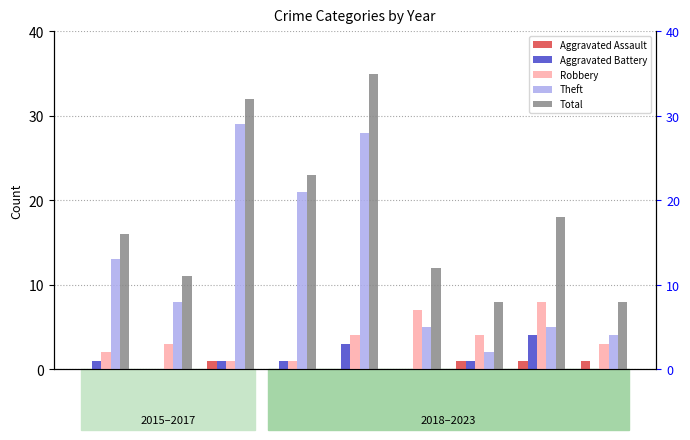

Are the bars grouped side by side (vs. stacked)?

Yes